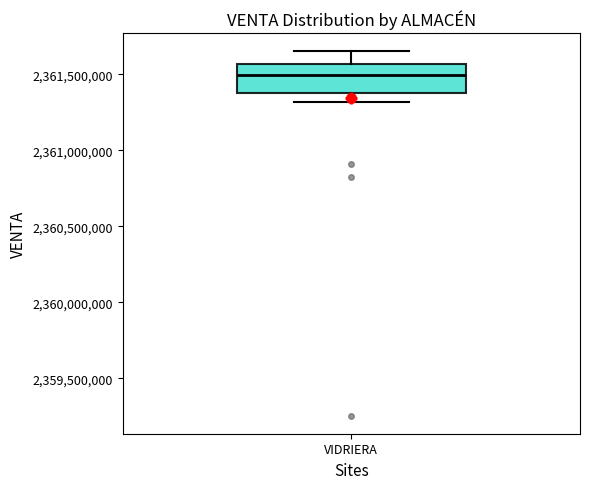

Read this box plot against the y-axis: the position of the median line, the range covered by the box, and the ends of both whiskers. The values are not printed on the chart, so give them approximately, as read against the axis.

median 2361500000, box 2361400000 to 2361550000, whiskers 2361300000 to 2361650000